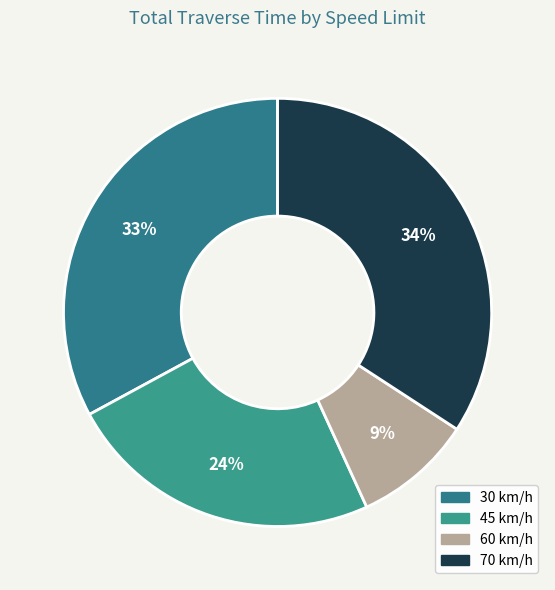

Is 30 the majority of the pie?

No